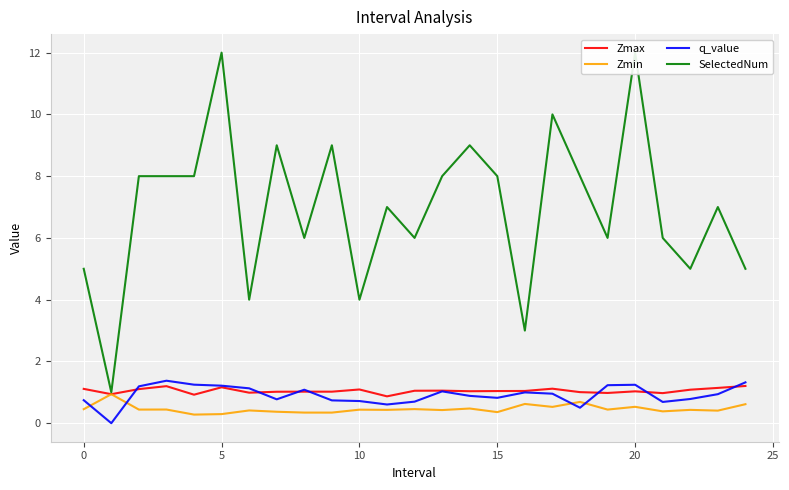

At which category is the sum across all series the highest?

20